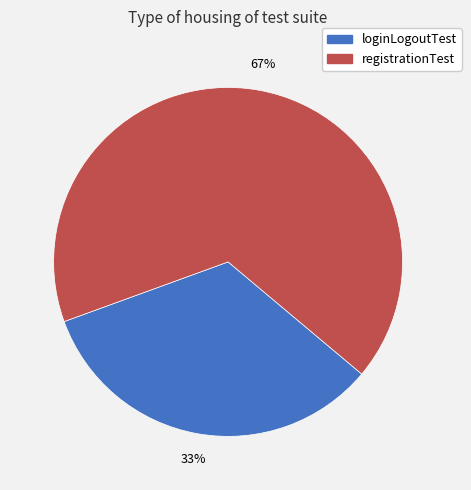

Which slice is the smallest?

loginLogoutTest